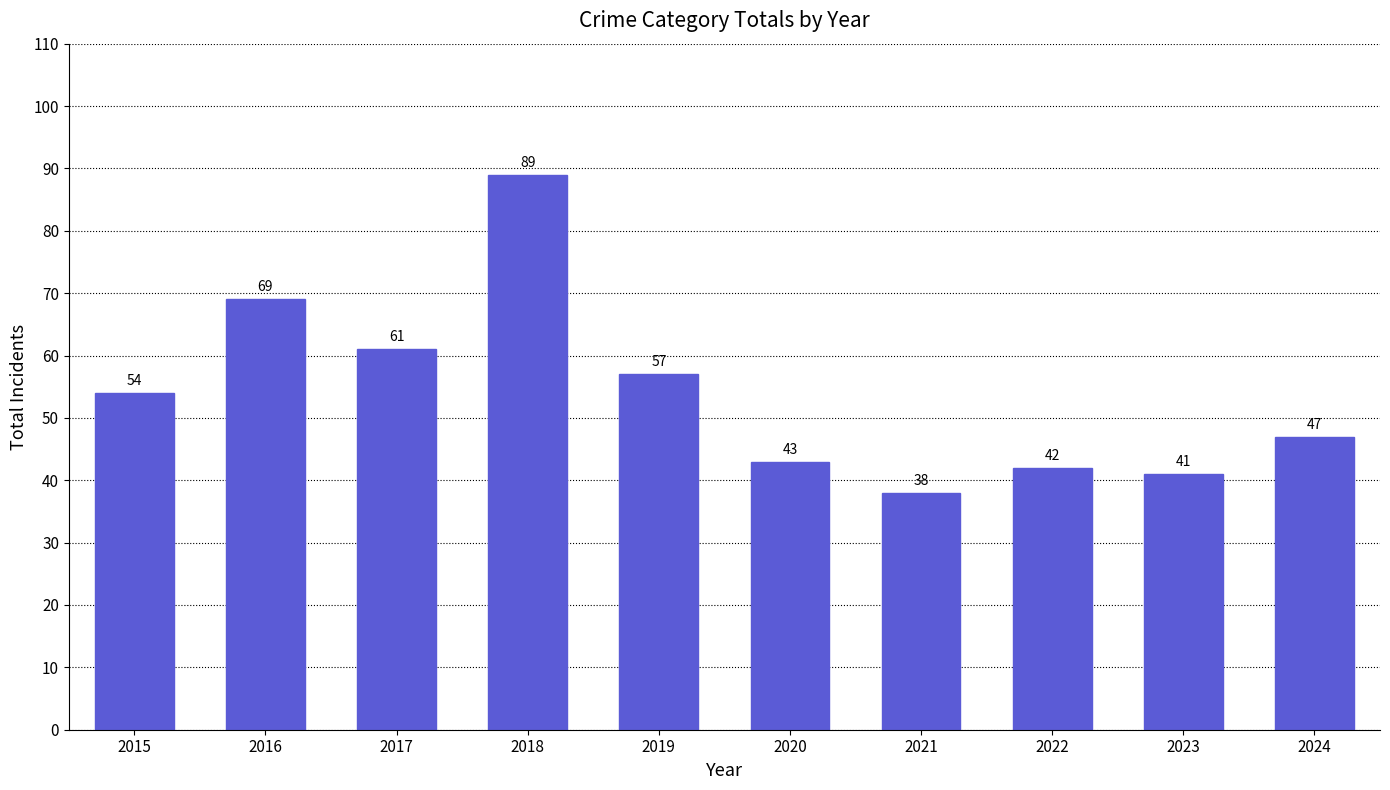

Which category has the highest value across all series?

2018